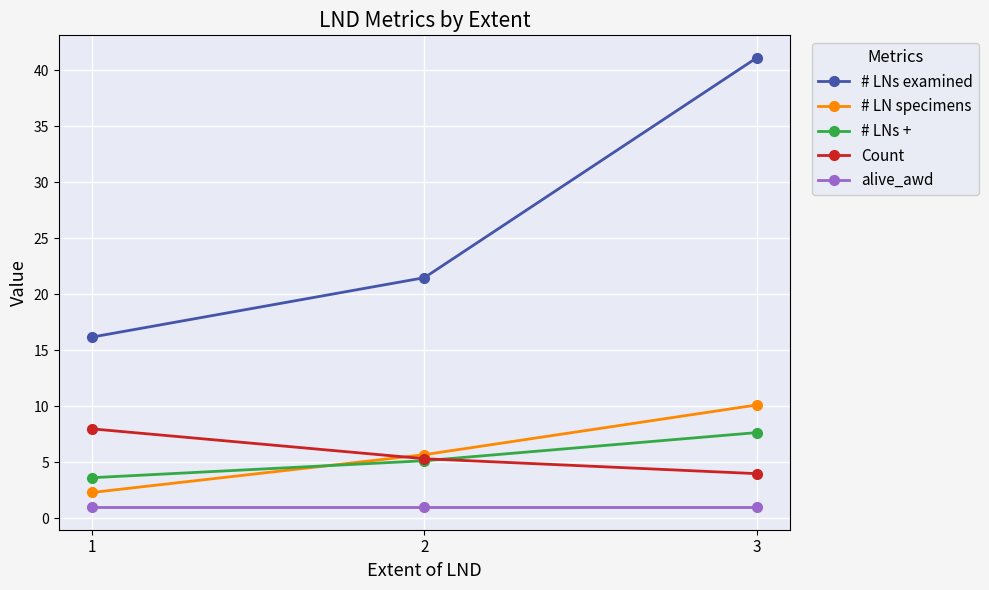

Reading left to right, transcribe all the data shown in this chart.

# LNs examined: 1=16.2	2=21.5	3=41.1
# LN specimens: 1=2.3	2=5.7	3=10.1
# LNs +: 1=3.6	2=5.2	3=7.7
Count: 1=8.0	2=5.3	3=4.0
alive_awd: 1=1.0	2=1.0	3=1.0